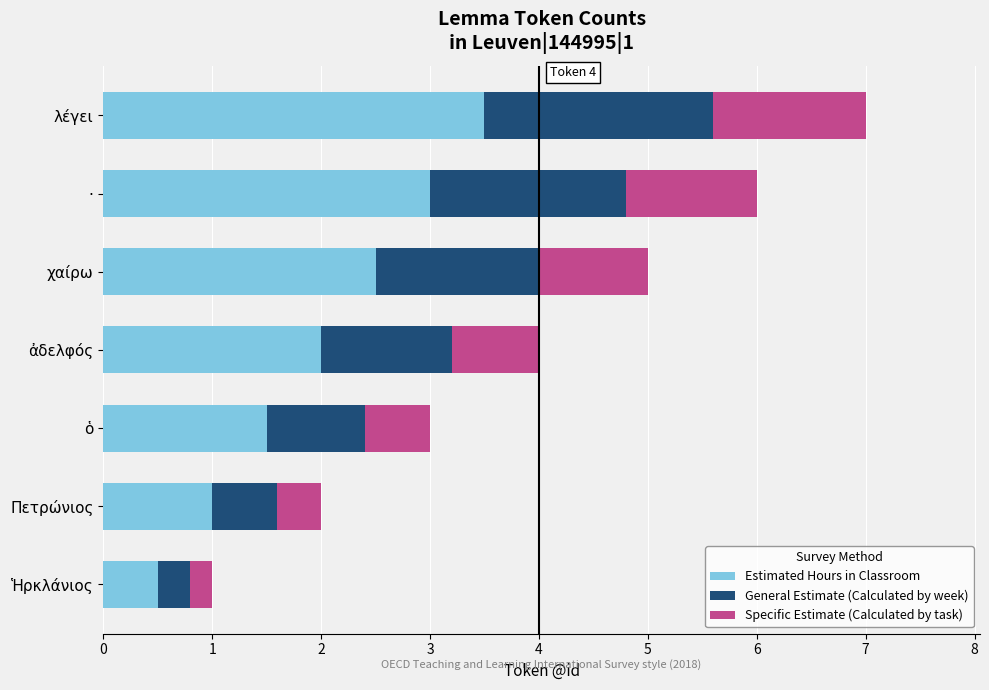

At which category is the sum across all series the highest?

λέγει